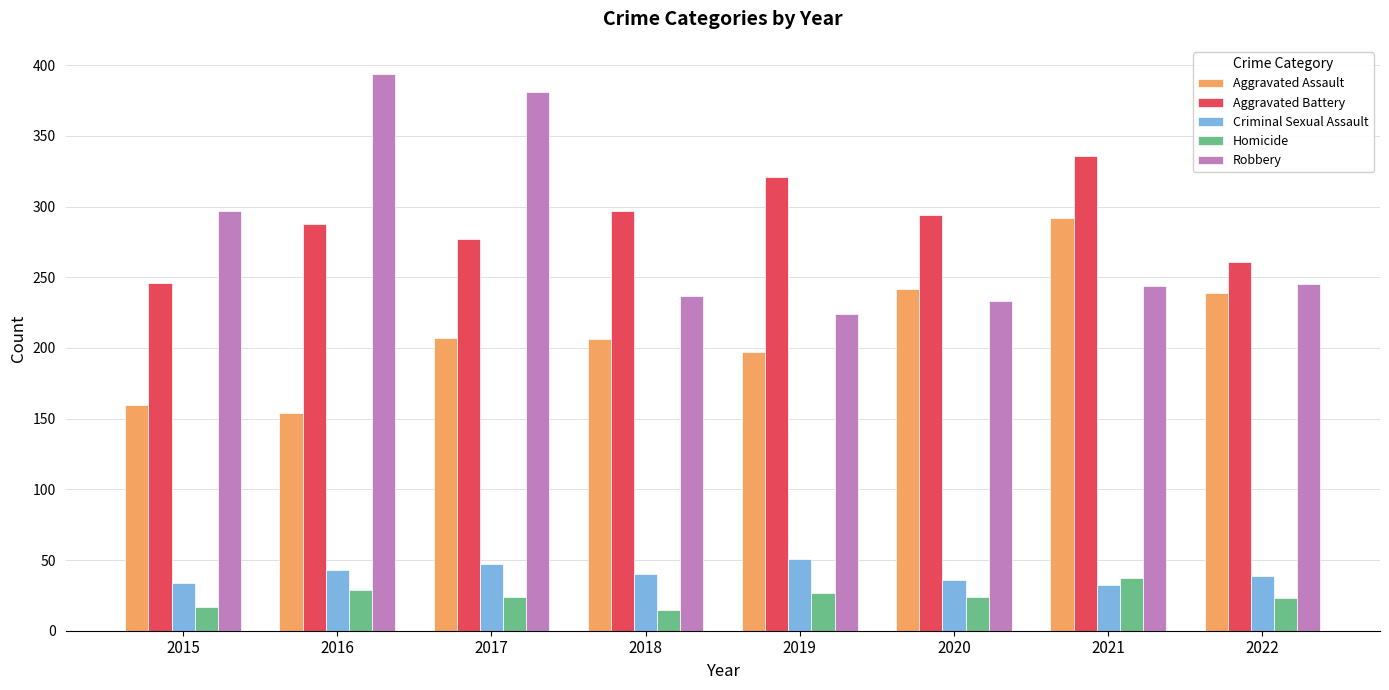

Which series has the largest total across all categories?

Aggravated Battery